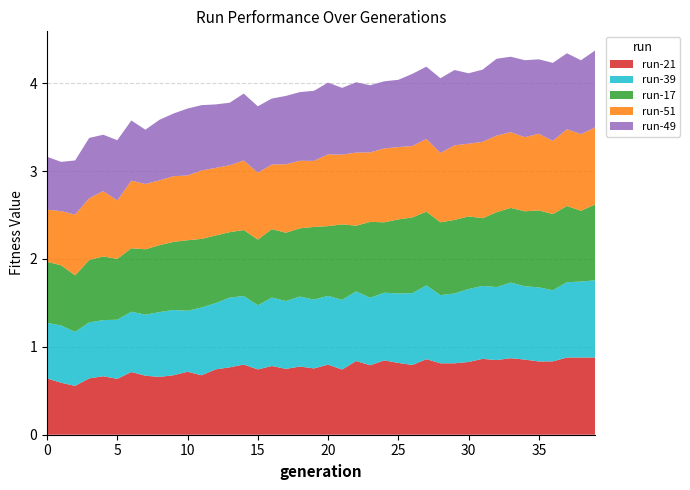

Reading left to right, what are all the values shown in this chart?

run-21: 0.6	0.6	0.6	0.6	0.7	0.6	0.7	0.7	0.7	0.7	0.7	0.7	0.7	0.8	0.8	0.7	0.8	0.7	0.8	0.8	0.8	0.7	0.8	0.8	0.8	0.8	0.8	0.9	0.8	0.8	0.8	0.9	0.8	0.9	0.9	0.8	0.8	0.9	0.9	0.9
run-39: 0.6	0.7	0.6	0.6	0.6	0.7	0.7	0.7	0.7	0.7	0.7	0.8	0.8	0.8	0.8	0.7	0.8	0.8	0.8	0.8	0.8	0.8	0.8	0.8	0.8	0.8	0.8	0.8	0.8	0.8	0.8	0.8	0.8	0.9	0.8	0.8	0.8	0.9	0.9	0.9
run-17: 0.7	0.7	0.6	0.7	0.7	0.7	0.7	0.7	0.8	0.8	0.8	0.8	0.8	0.7	0.8	0.7	0.8	0.8	0.8	0.8	0.8	0.9	0.7	0.9	0.8	0.8	0.9	0.8	0.8	0.8	0.8	0.8	0.9	0.8	0.9	0.9	0.9	0.9	0.8	0.9
run-51: 0.6	0.6	0.7	0.7	0.7	0.7	0.8	0.7	0.7	0.7	0.7	0.8	0.8	0.8	0.8	0.8	0.7	0.8	0.8	0.8	0.8	0.8	0.8	0.8	0.8	0.8	0.8	0.8	0.8	0.8	0.8	0.9	0.9	0.9	0.8	0.9	0.8	0.9	0.9	0.9
run-49: 0.6	0.6	0.6	0.7	0.6	0.7	0.7	0.6	0.7	0.7	0.8	0.7	0.7	0.7	0.8	0.8	0.8	0.8	0.8	0.8	0.8	0.8	0.8	0.8	0.8	0.8	0.8	0.8	0.8	0.9	0.8	0.8	0.9	0.9	0.9	0.8	0.9	0.9	0.8	0.9